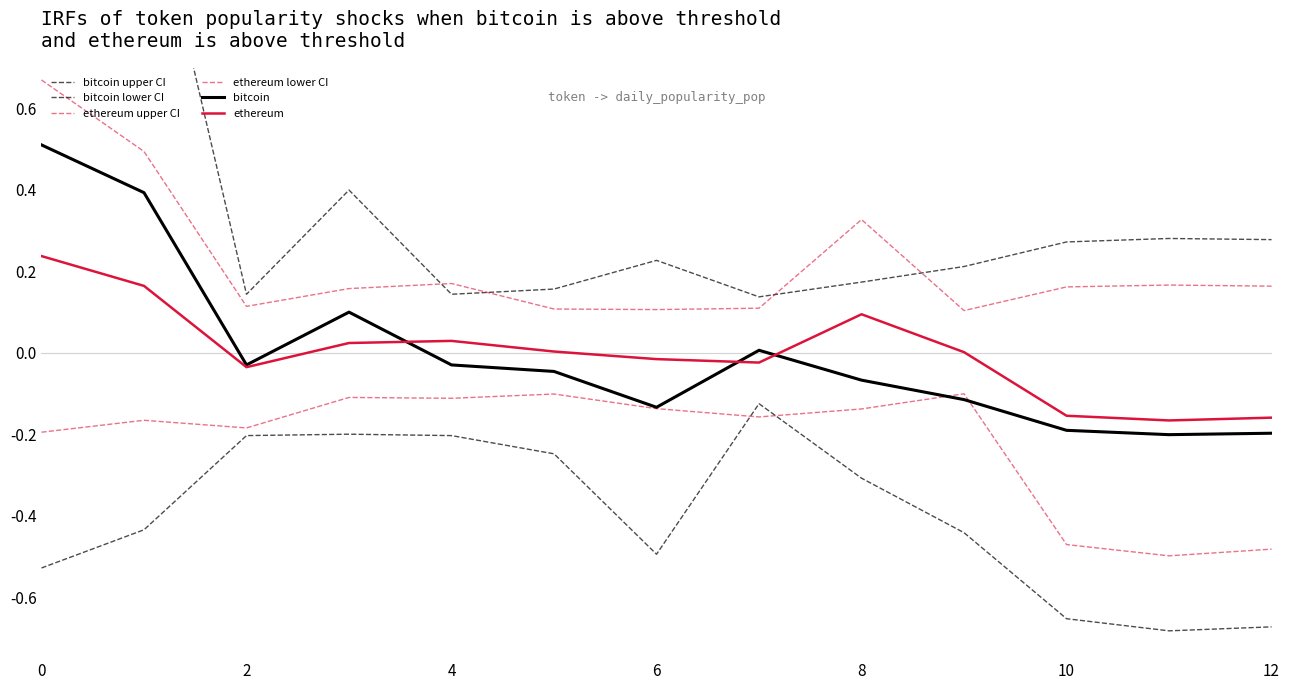

At which label is ethereum lower CI closest to 0?

9